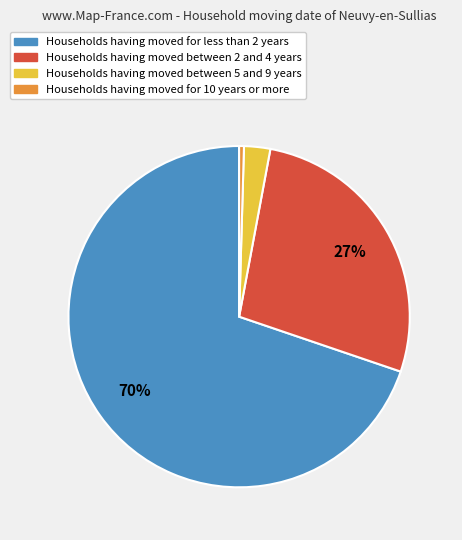

Does any single category account for the majority?

Yes